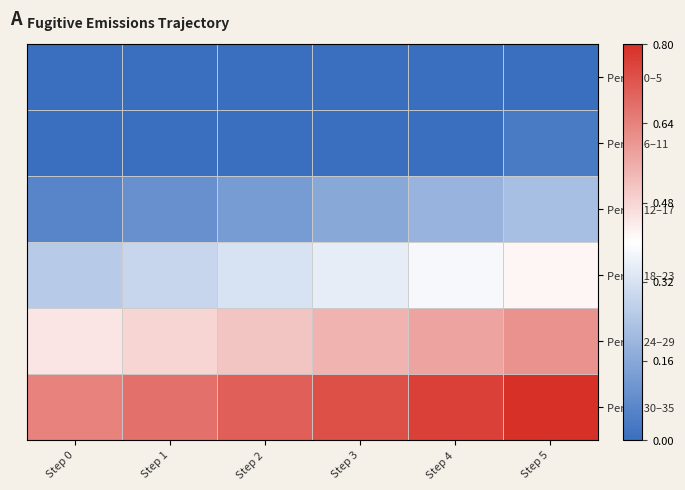

At which category is the sum across all series the highest?

Step 5